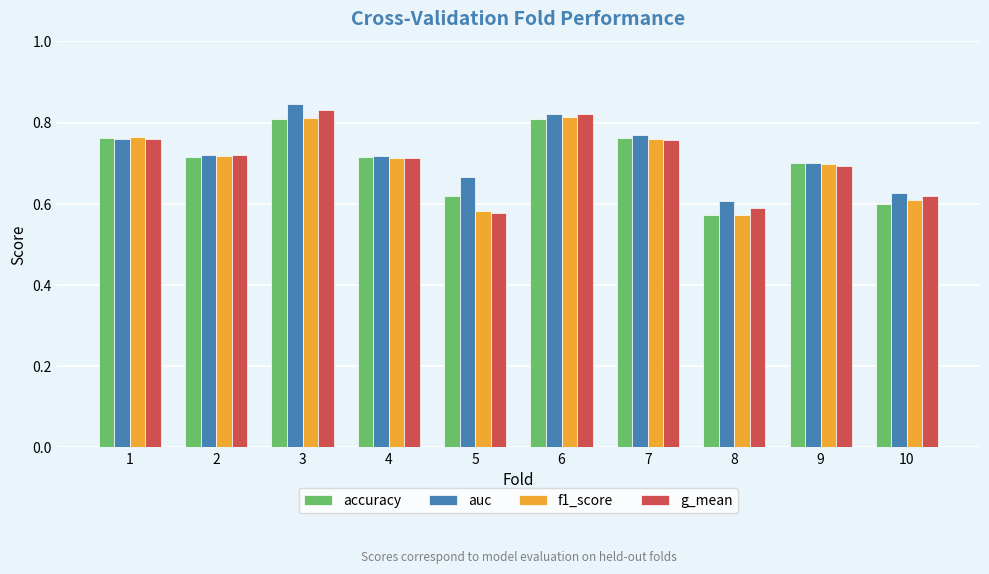

What is the sum of all accuracy values?

7.1